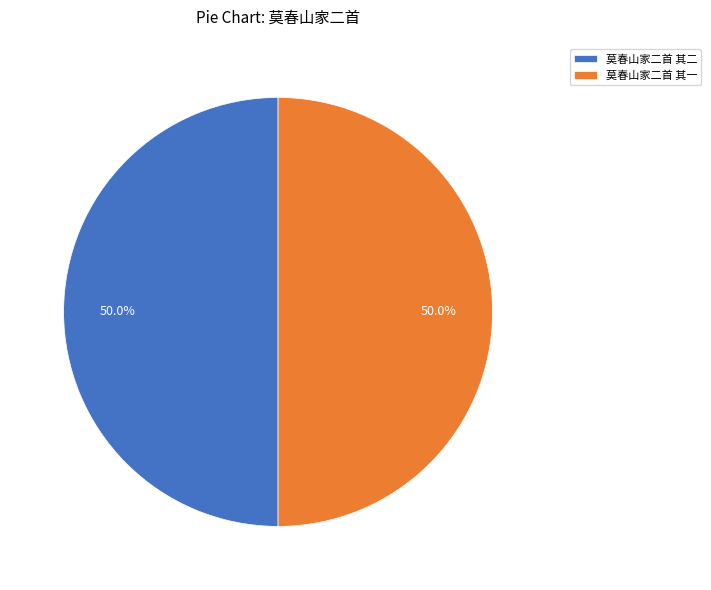

Approximately how many times larger is the value at 莫春山家二首 其一 compared to 莫春山家二首 其二?

1.0